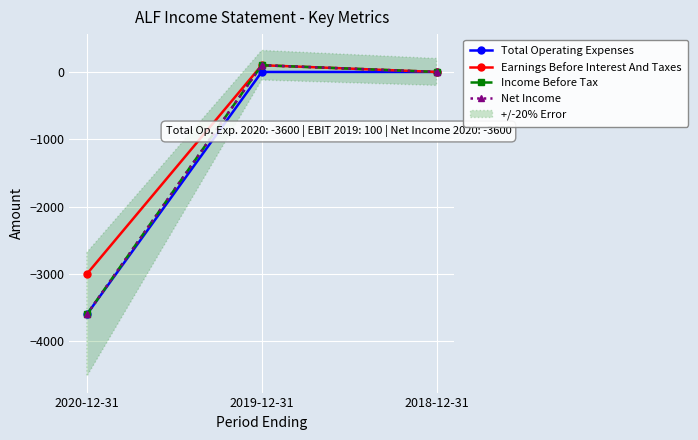

At which label is Net Income closest to -1750?

2018-12-31